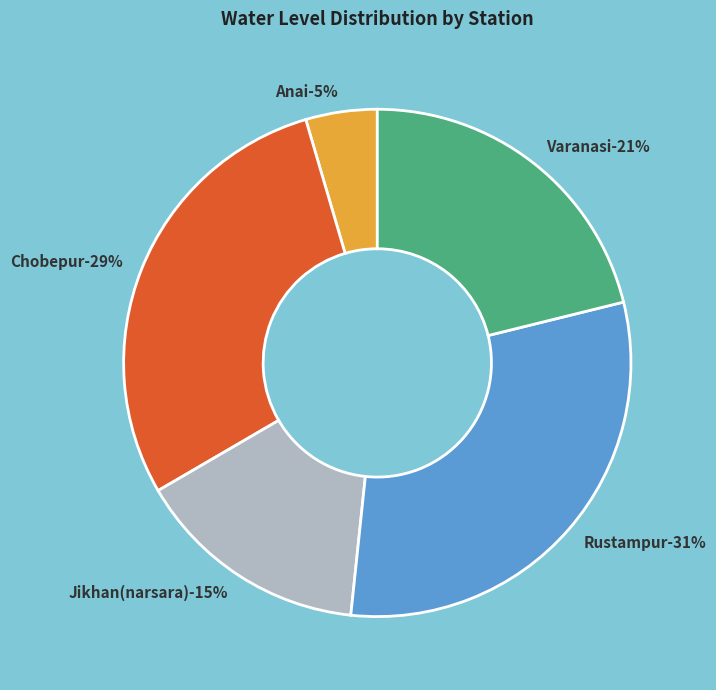

True or false: Jikhan(narsara) accounts for 10% of the total.

False